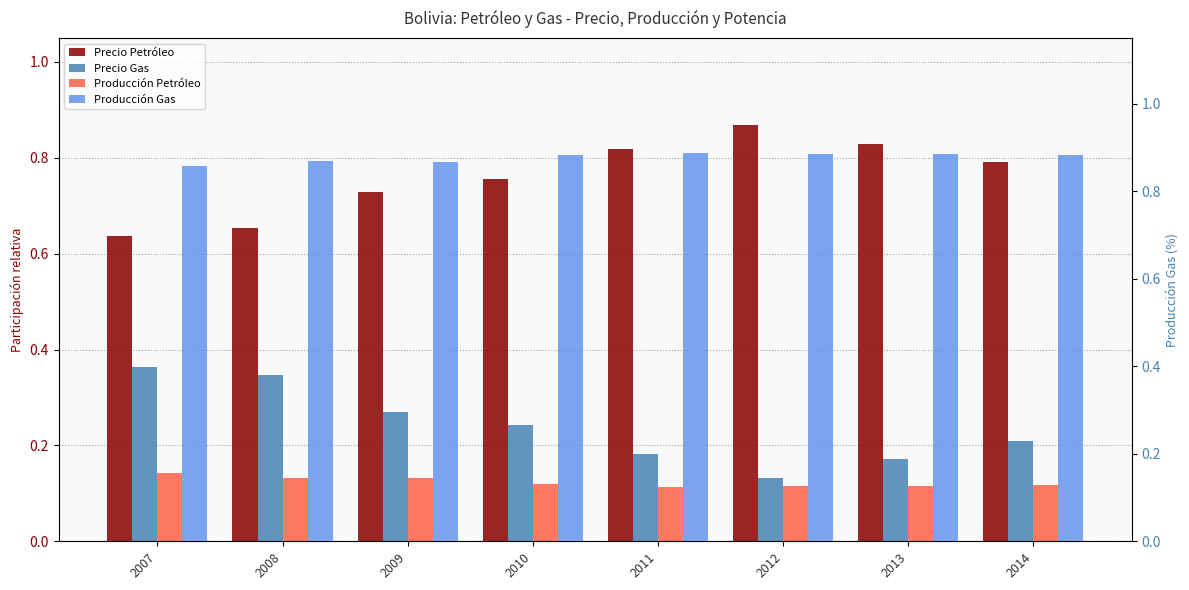

What is the average value of the Producción Petróleo series?

0.1